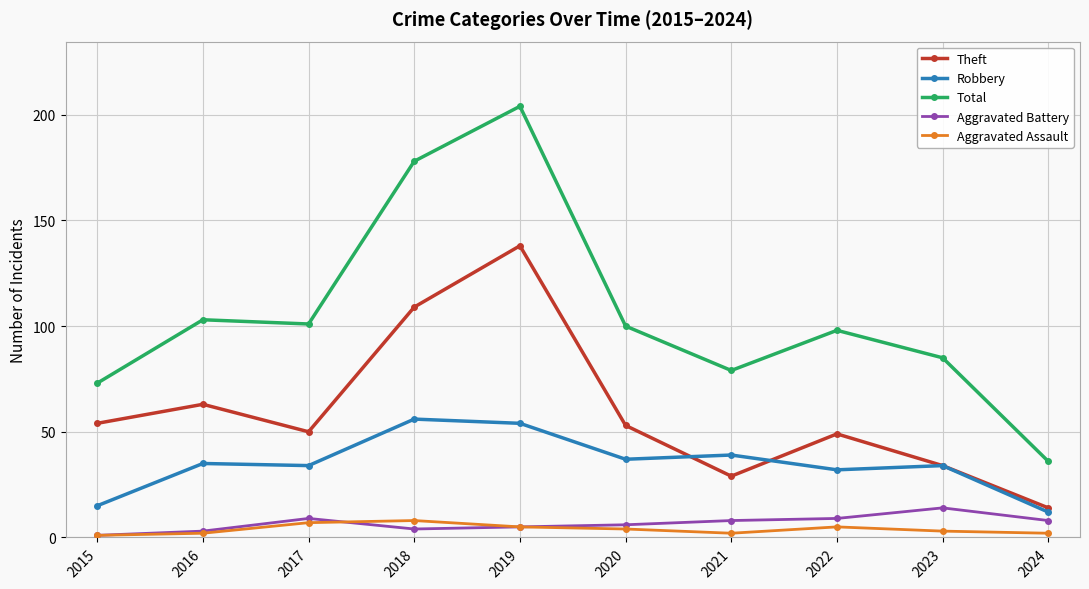

Which series has the widest spread of values?

Total